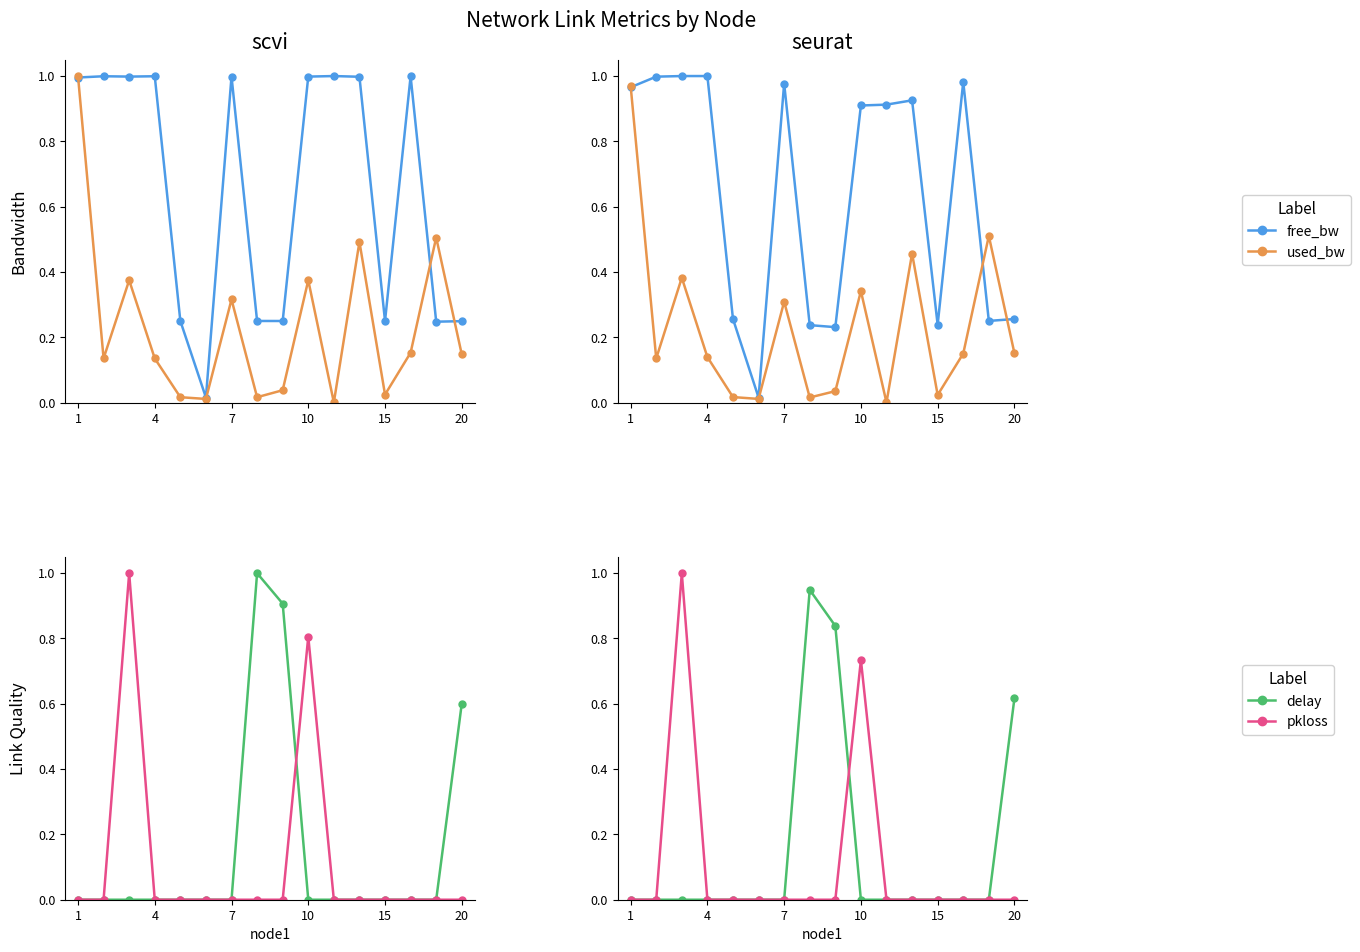

At how many categories does at least one series exceed 0?

16